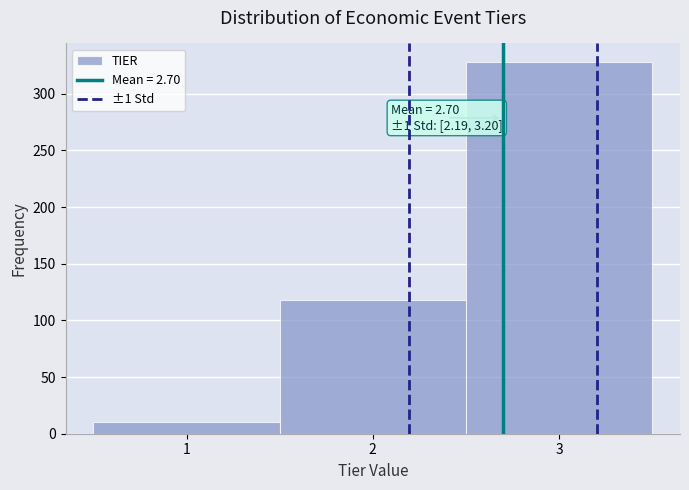

Over which range of the x-axis is the bar tallest?

2.5 to 3.5